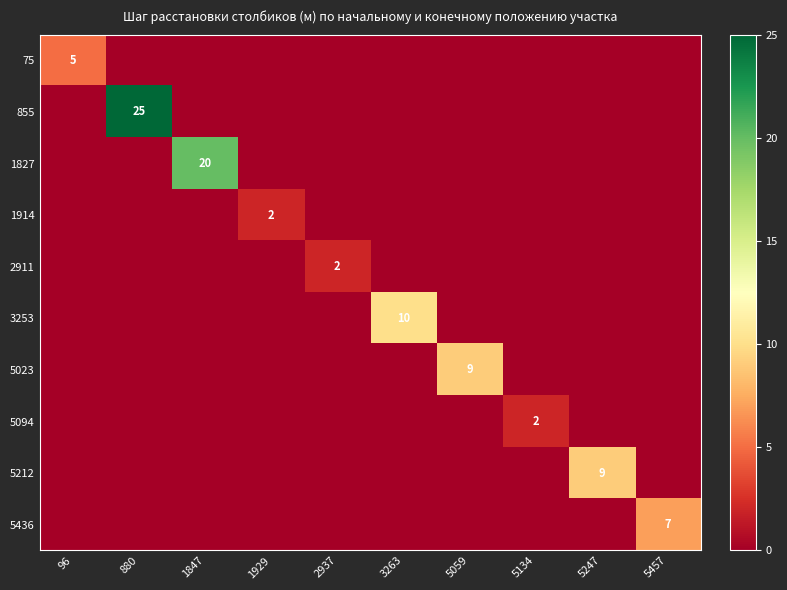

True or false: 75 has a value of 3 at 880.

False